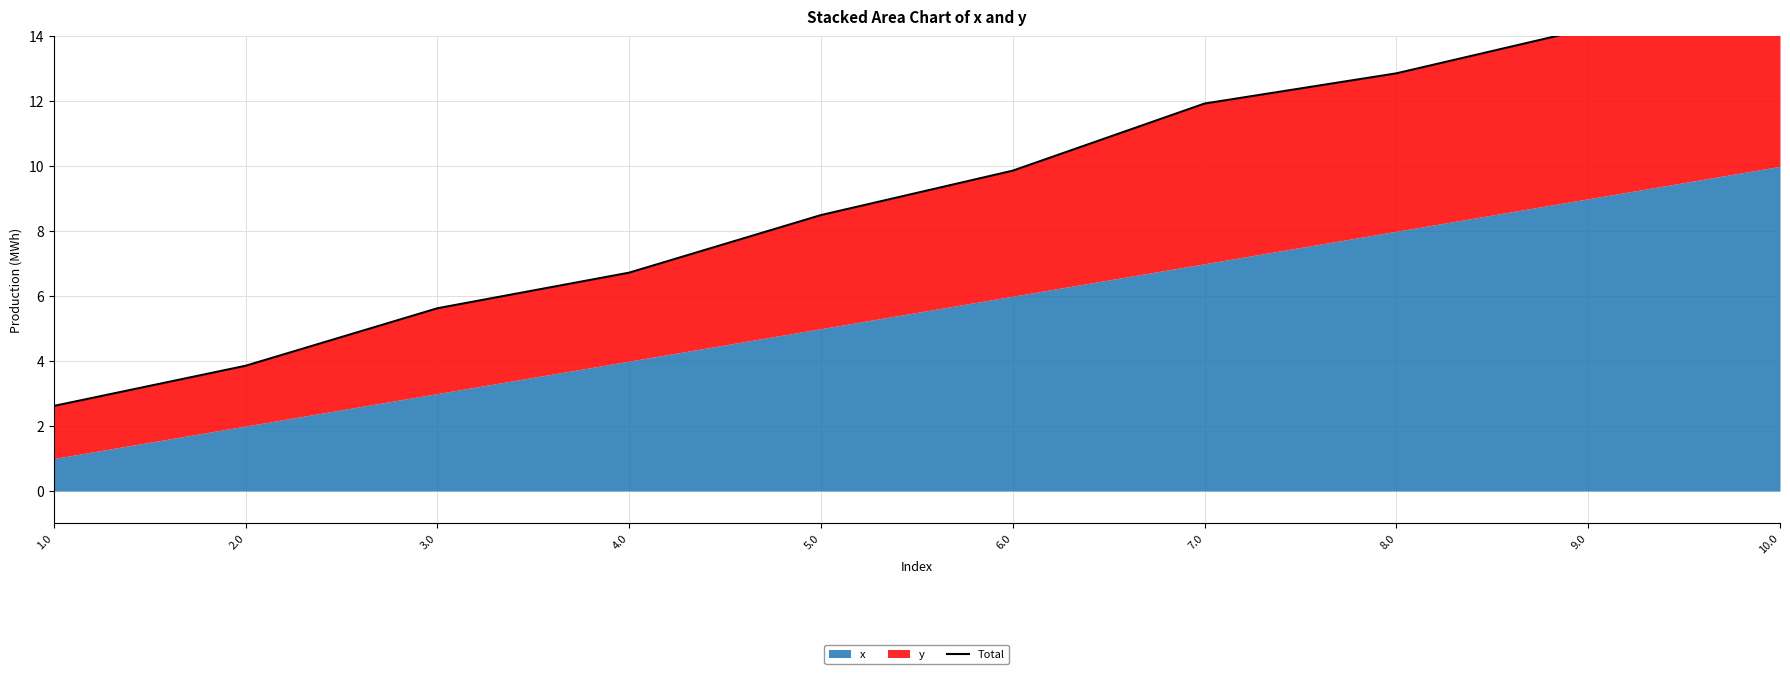

What is the ratio of the value at 6.0 to the value at 7.0?

0.8